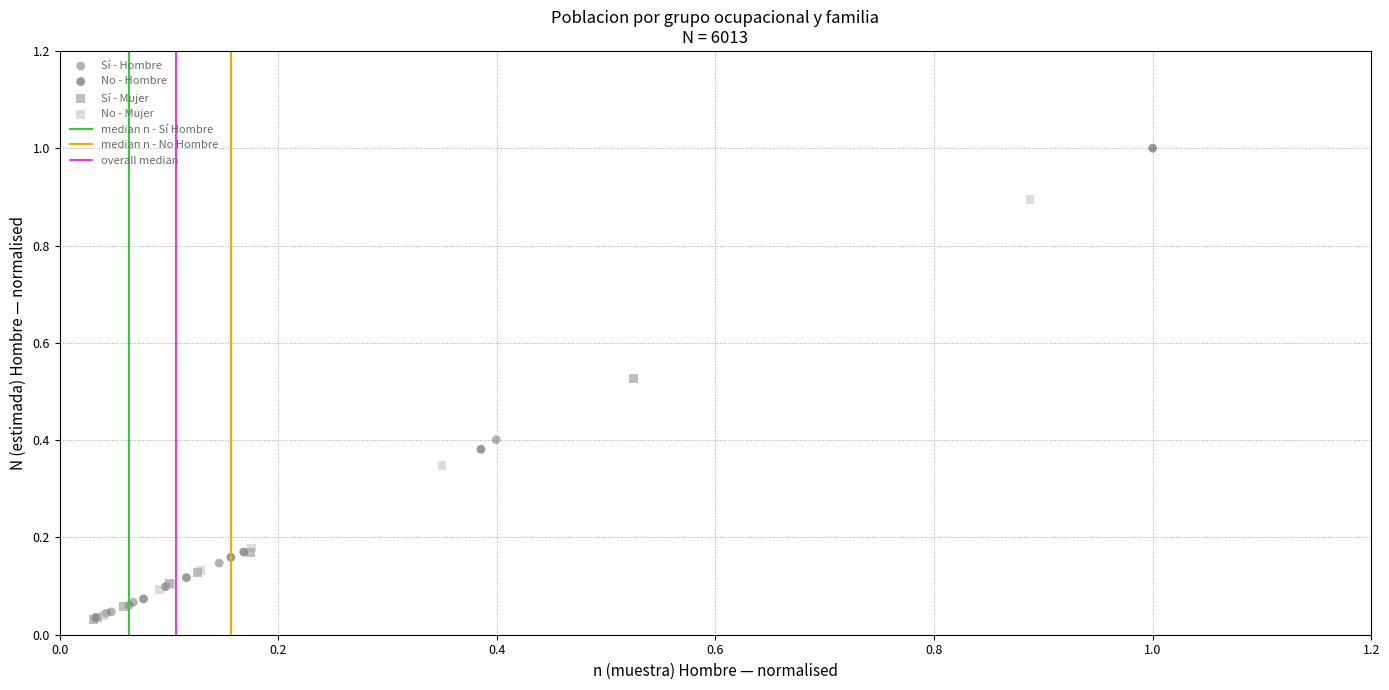

Which series has the largest Y range (max minus min)?

No - Hombre